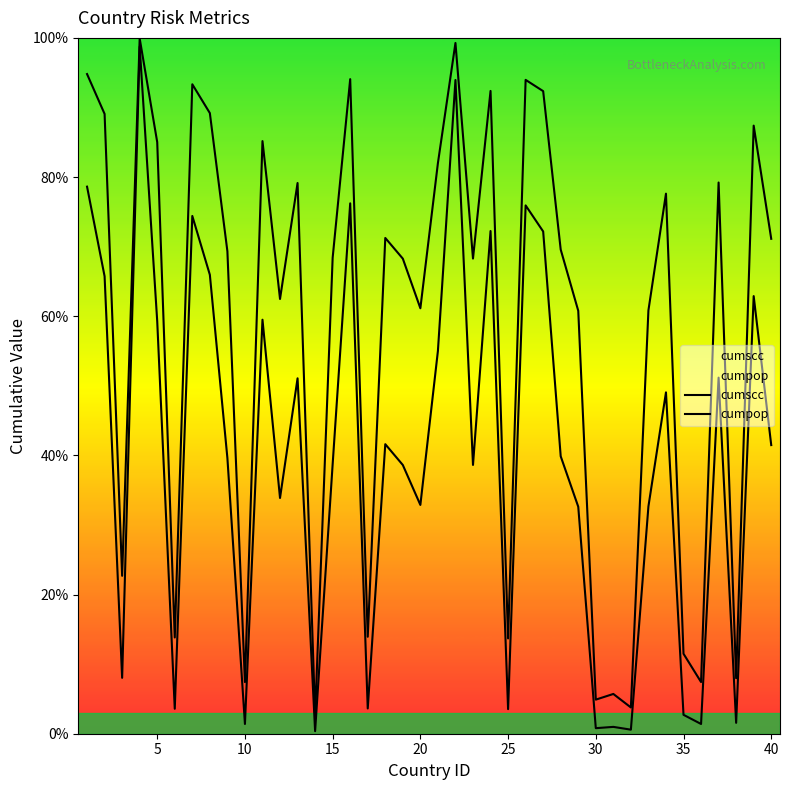

True or false: cumpop has a value of 0.5 at 0.

False